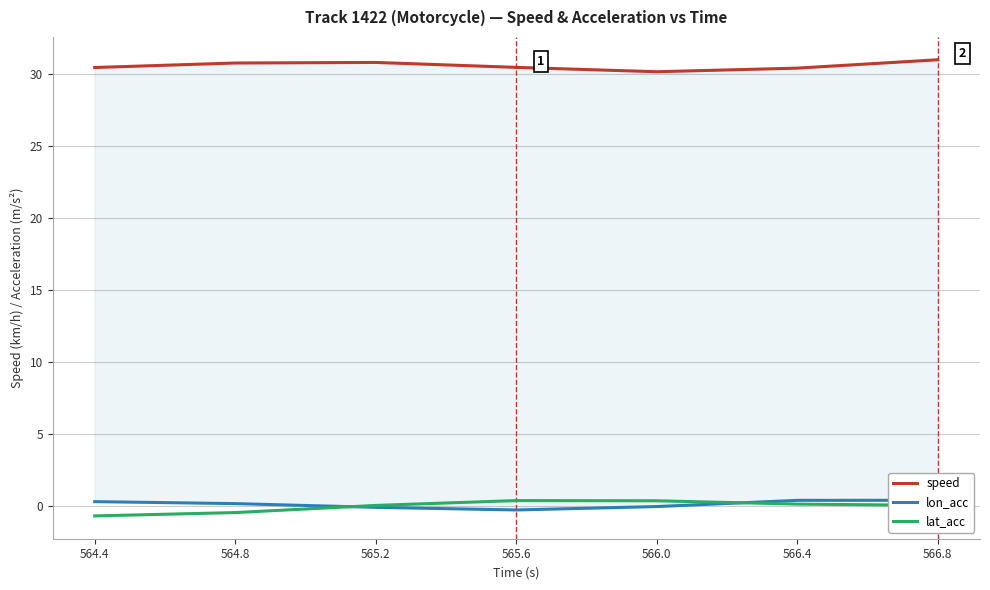

What is the label of the 6th point from the right?

564.8